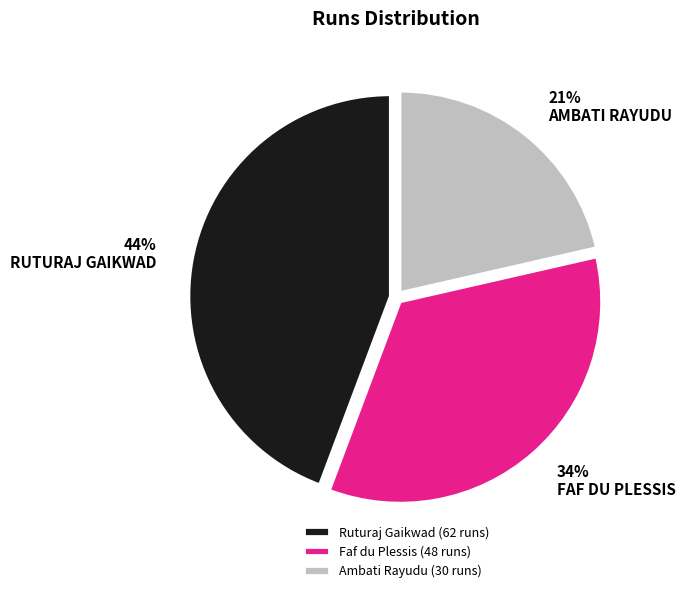

To the nearest percent, what is the combined percentage of Ambati Rayudu and Faf du Plessis?

56%